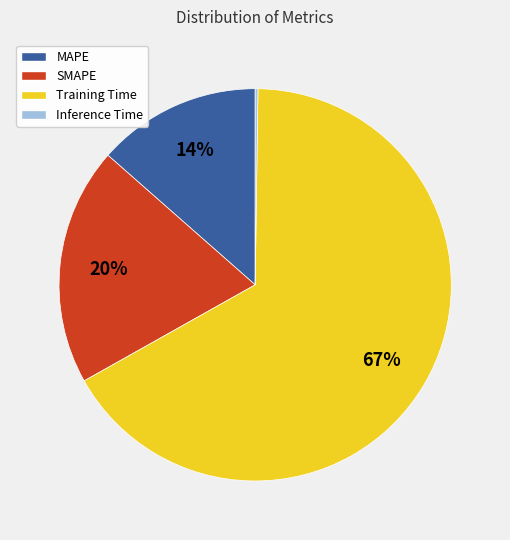

To the nearest percent, what percentage of the pie is SMAPE?

20%